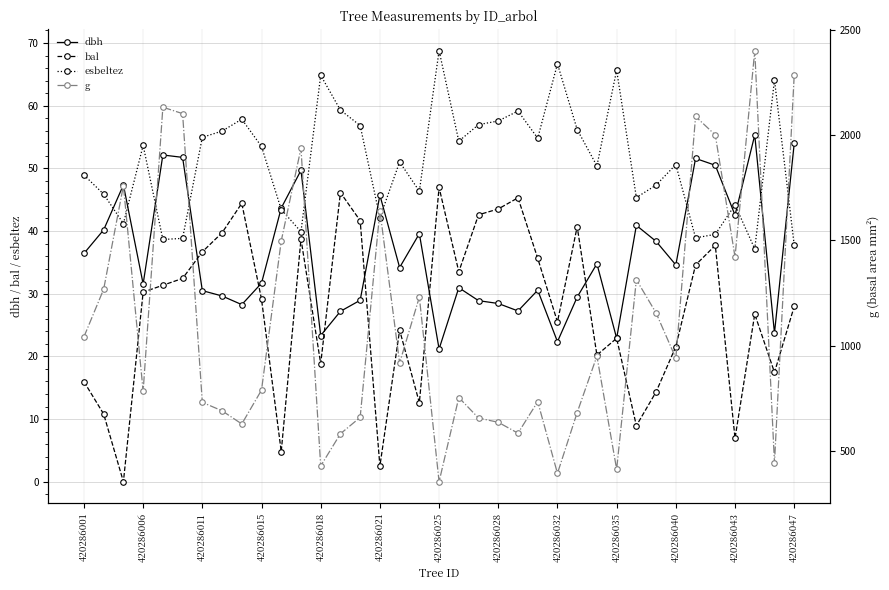

The value of dbh at 420286001 is 36.4. True or false?

True